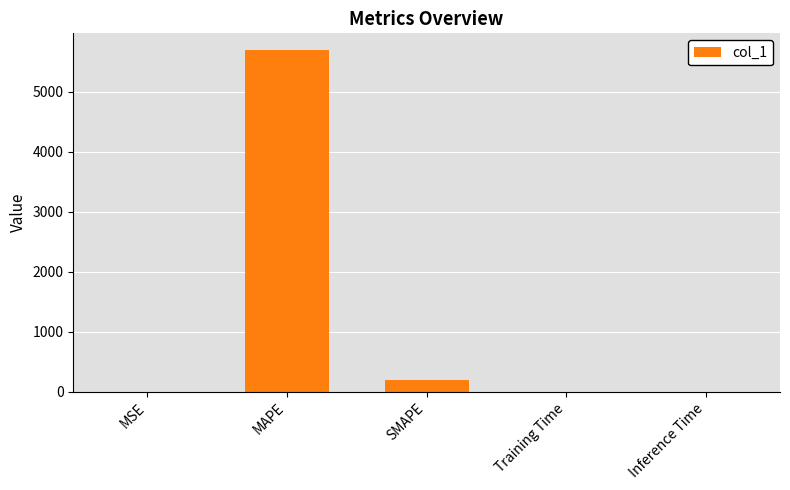

Is it true that the value at MAPE is 5688.5?

True